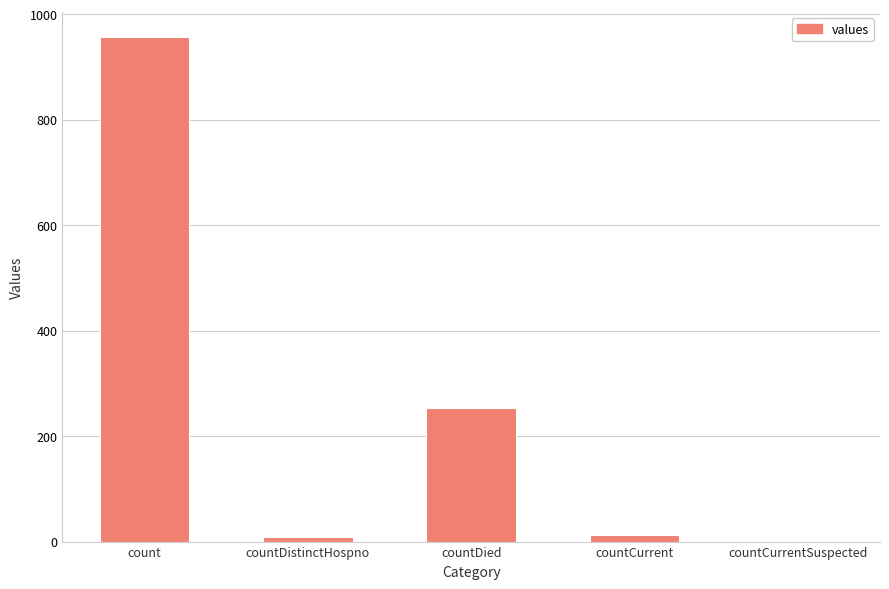

Count the number of data series in this chart.

1